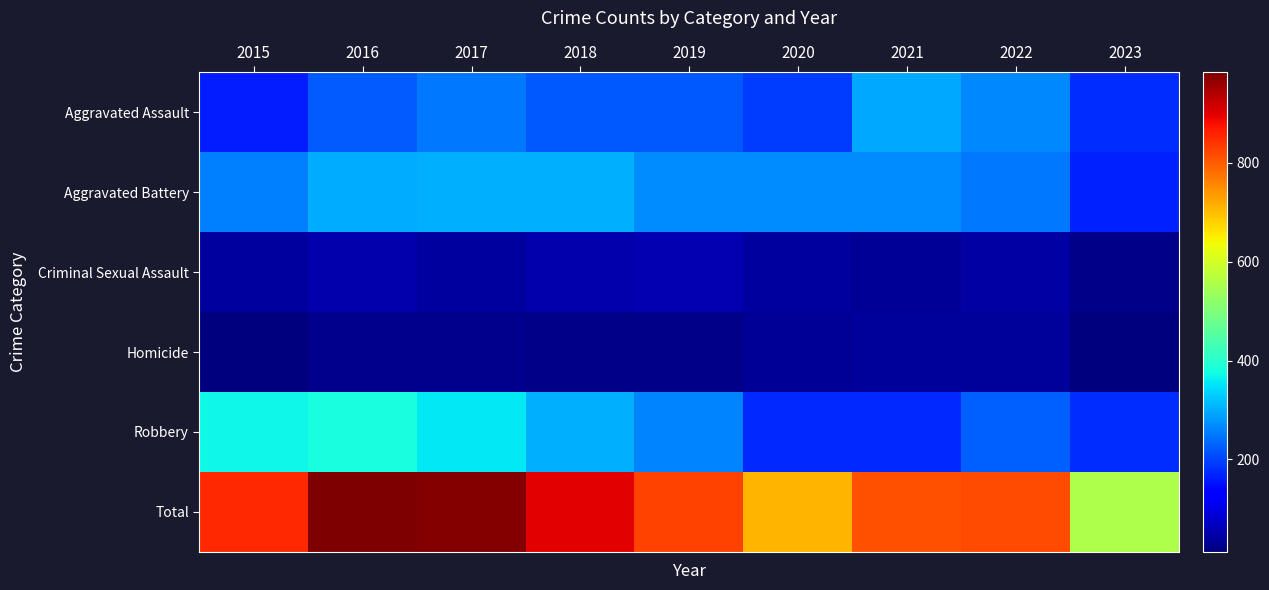

How many categories are shown in the chart?

9